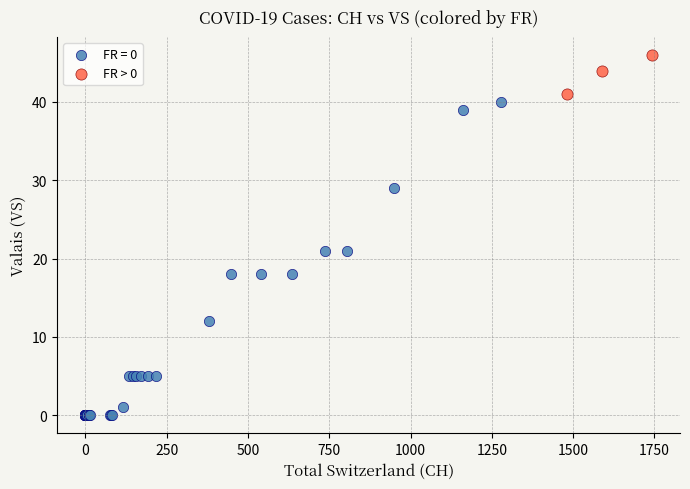

Which series reaches the maximum Y coordinate?

FR > 0